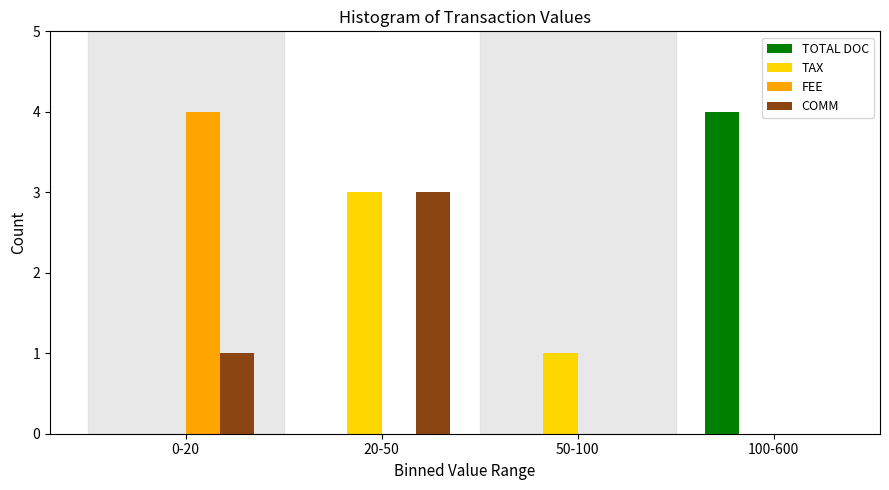

What is the maximum value for FEE?

4